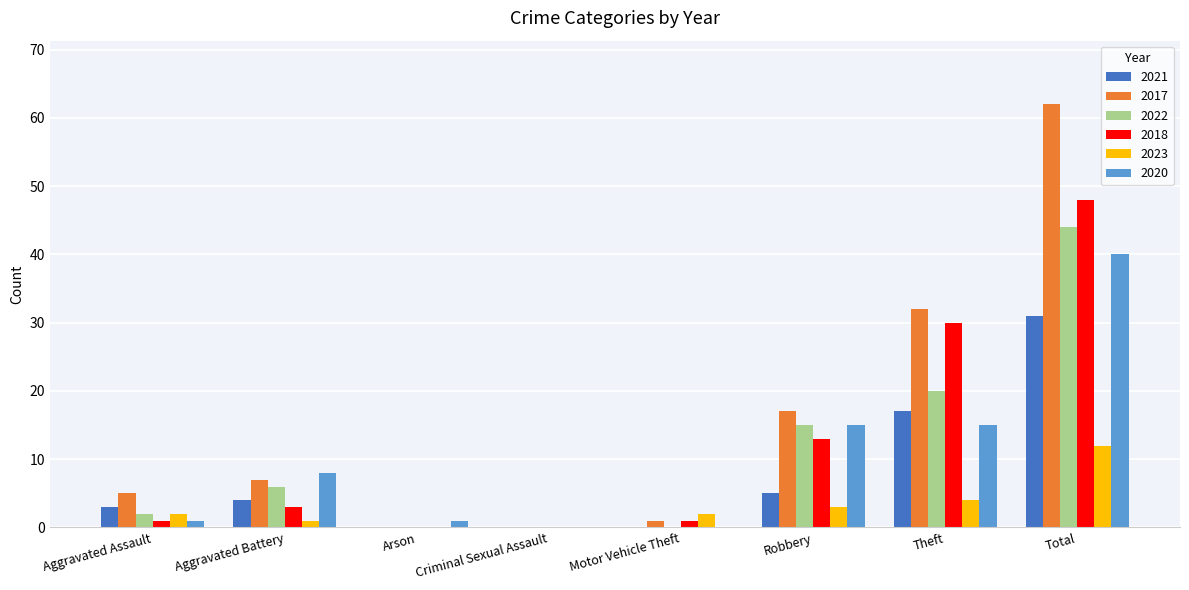

Which label corresponds to the largest value in the chart?

Total